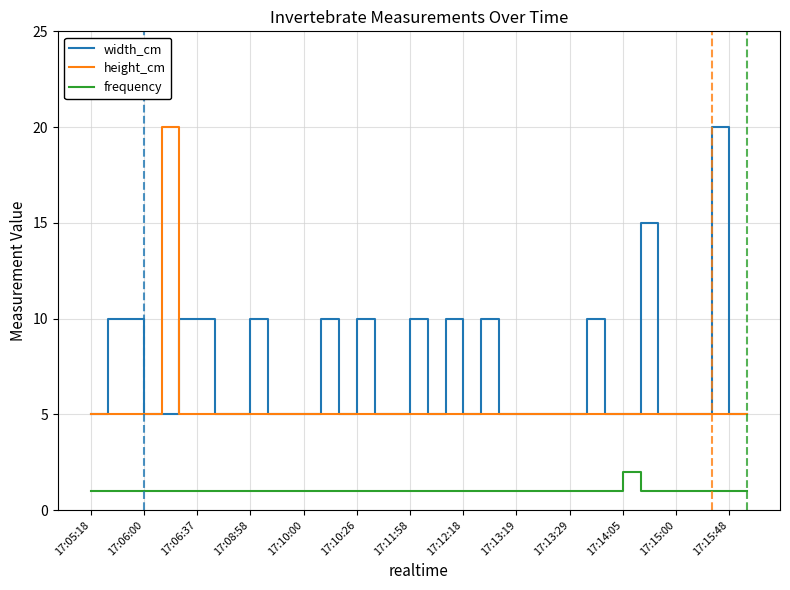

List the series in order of their overall mean, highest first.

width_cm, height_cm, frequency